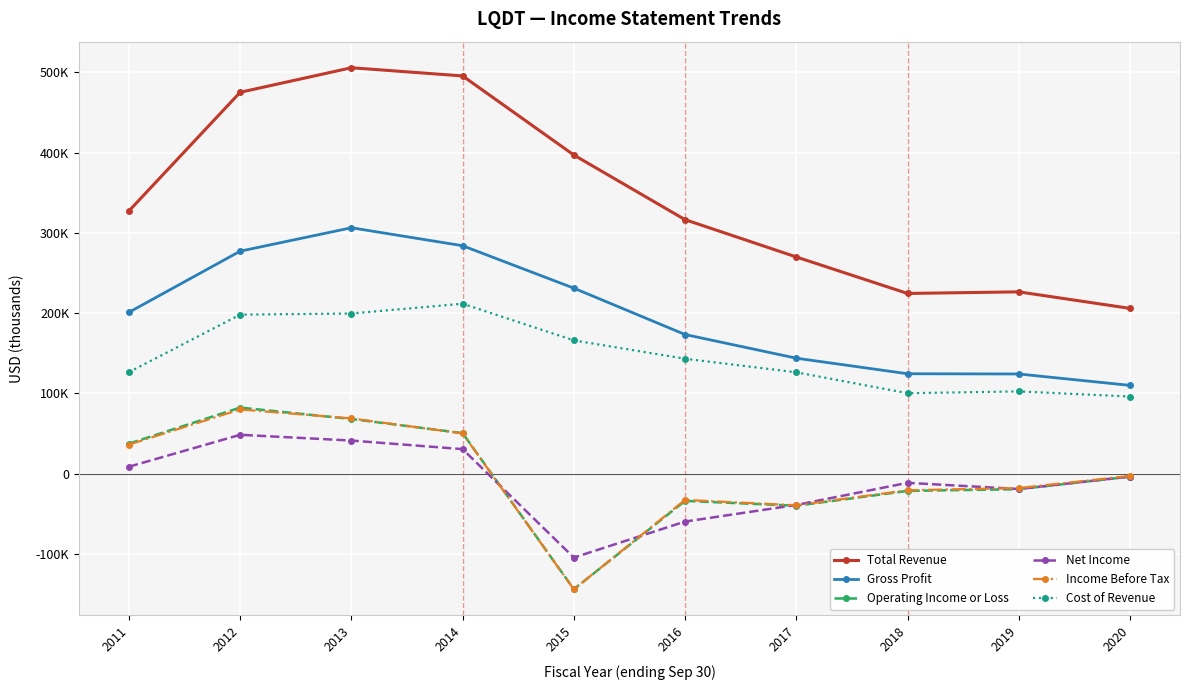

True or false: Total Revenue and Net Income intersect in this chart.

False